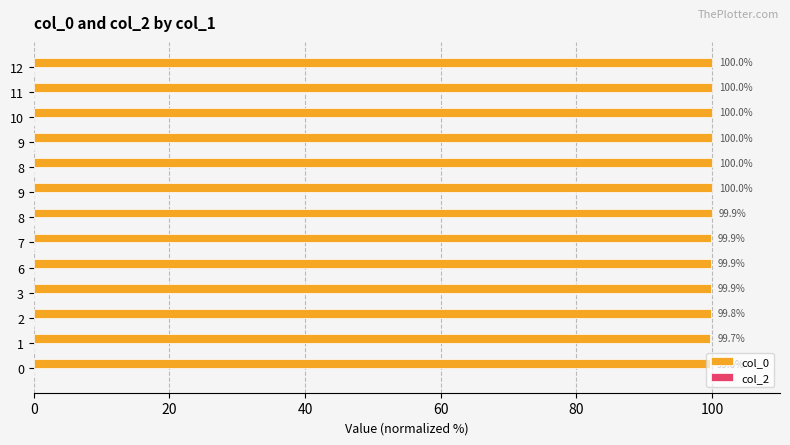

How many bars are there in total?

13